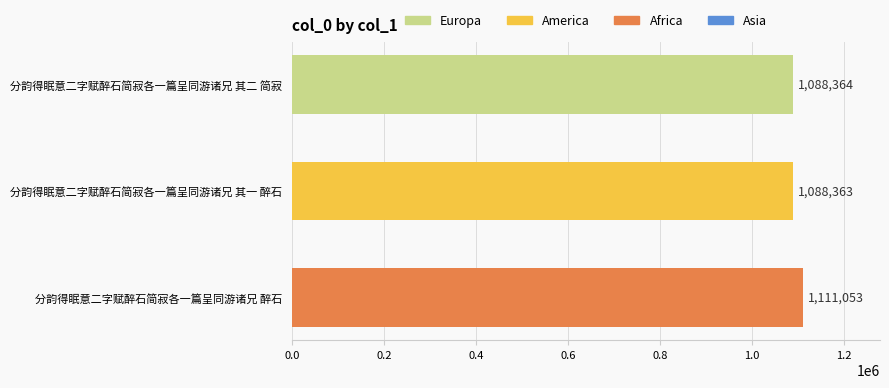

What is the sum of all values?

3287780